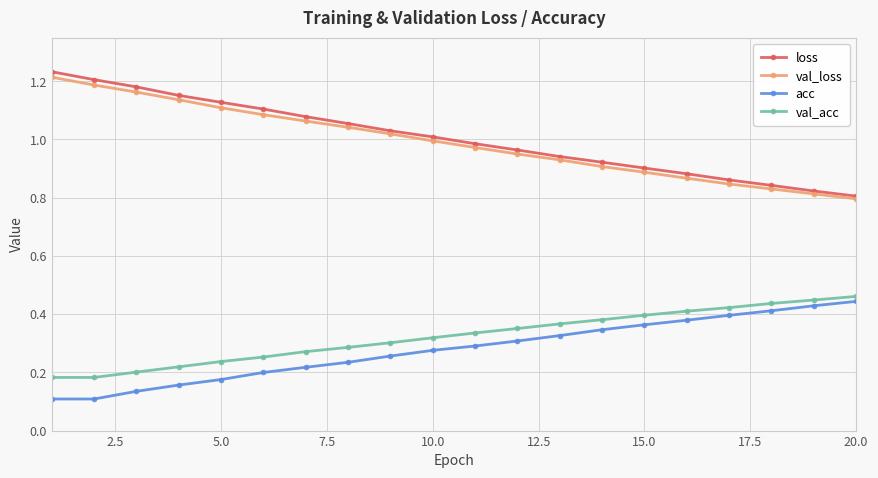

True or false: loss and acc cross at least once.

False